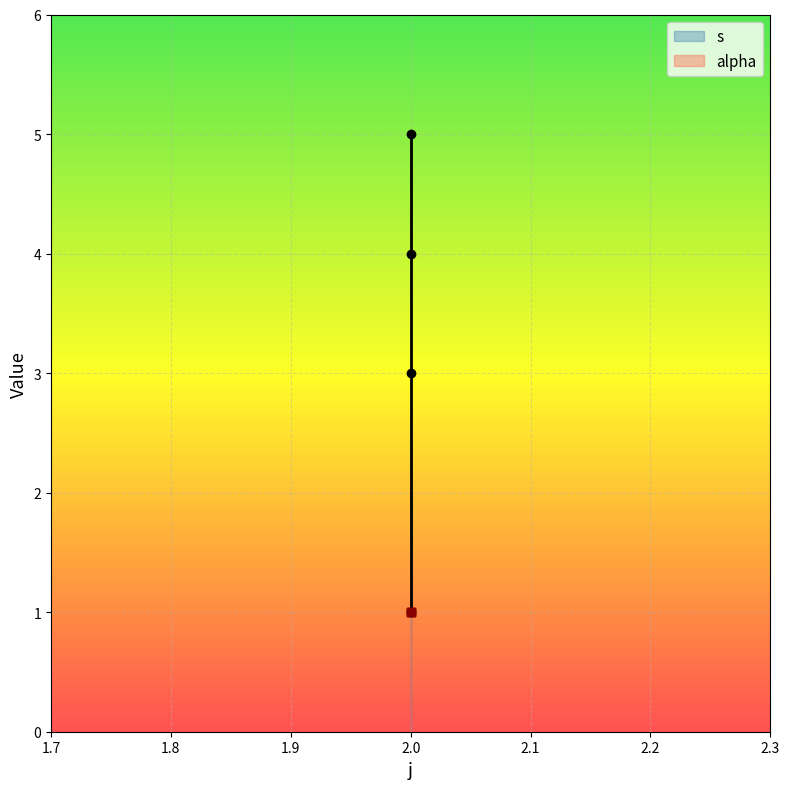

Reading left to right, extract all data points from this chart.

1	3	4	5